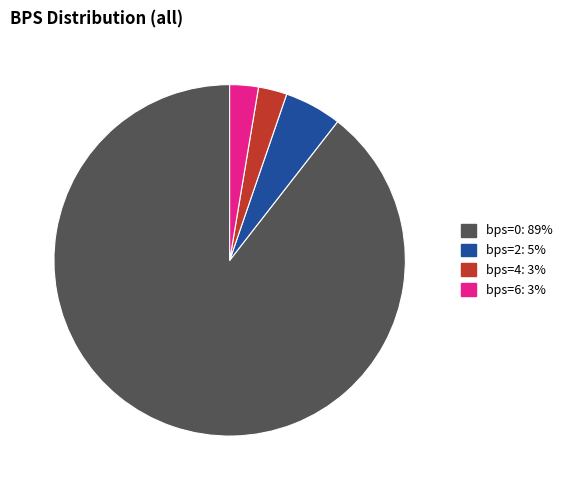

Is there a majority slice in this chart?

Yes